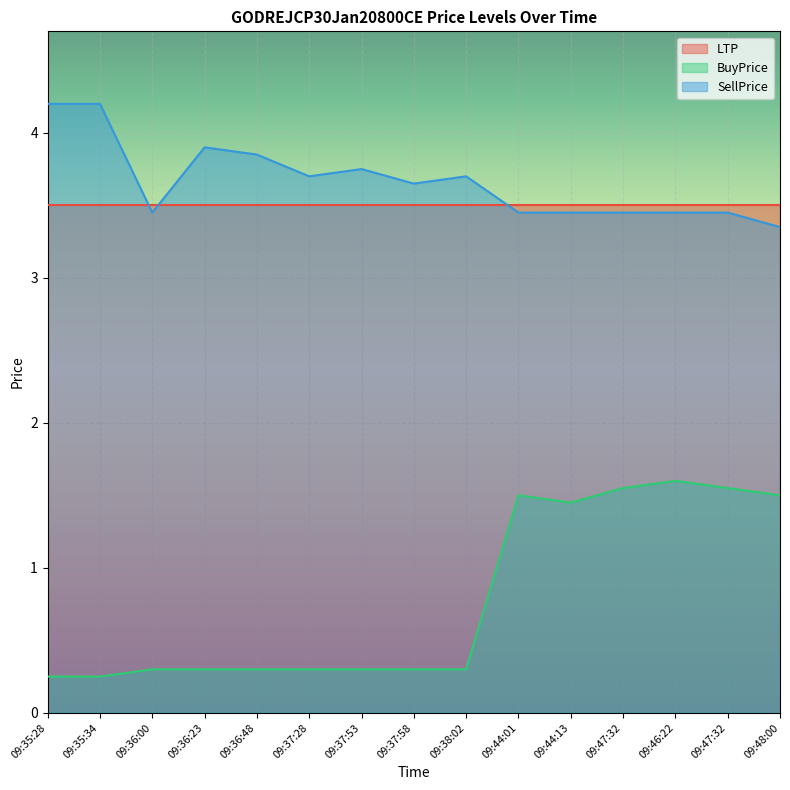

Which label corresponds to the largest value in the chart?

09:35:28